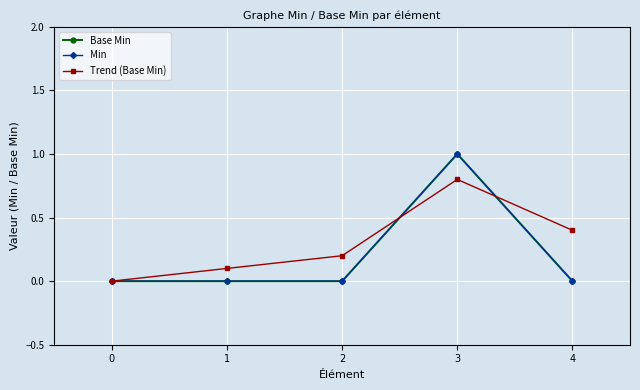

How many times do Base Min and Trend (Base Min) cross each other?

2